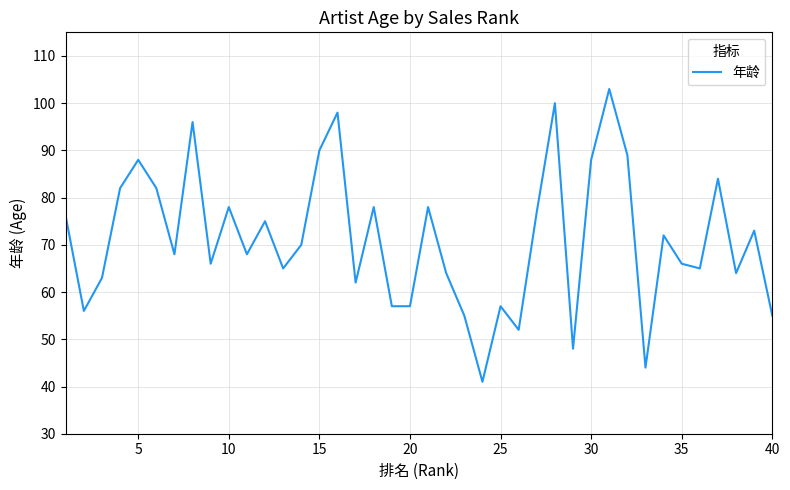

What is the sum of all values?

2850